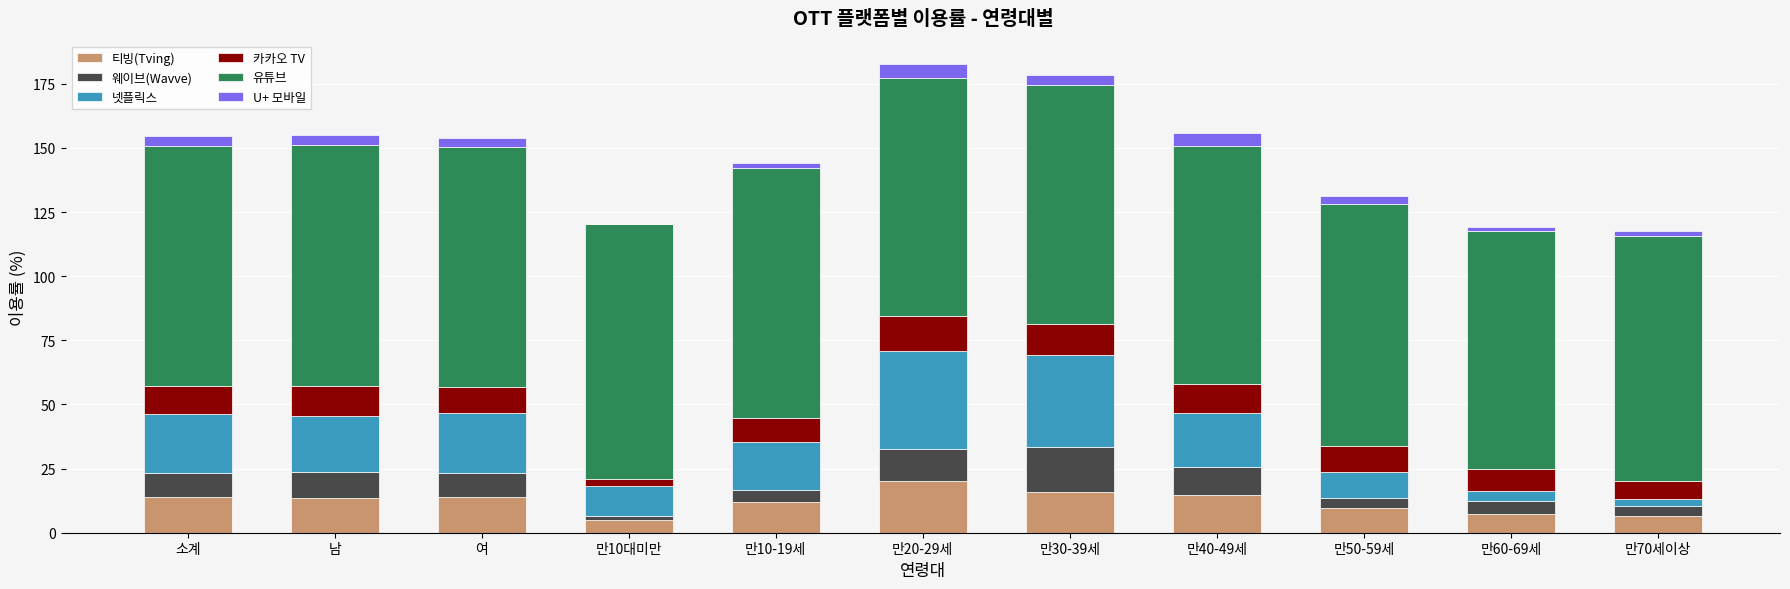

At which label does 티빙(Tving) reach its peak?

만20-29세